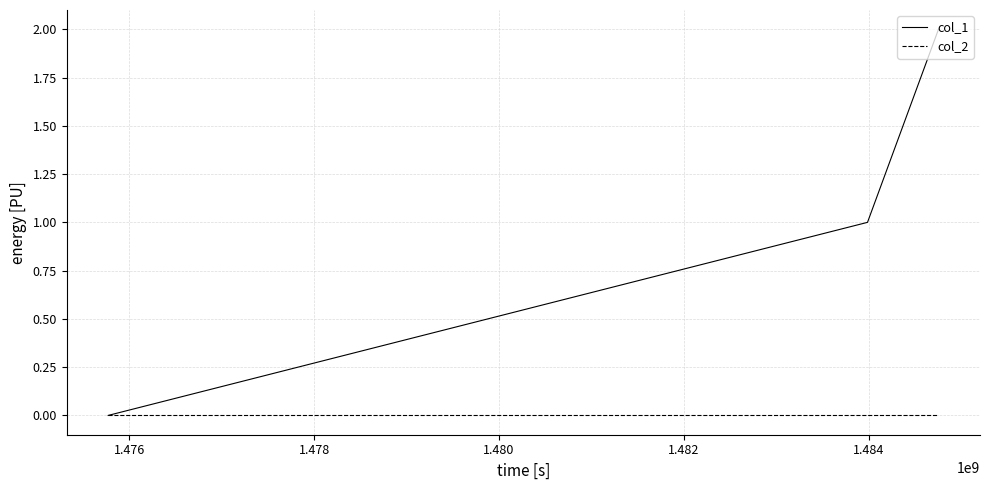

Reading left to right, transcribe all the data shown in this chart.

col_1: 0	1	2
col_2: 0	0	0